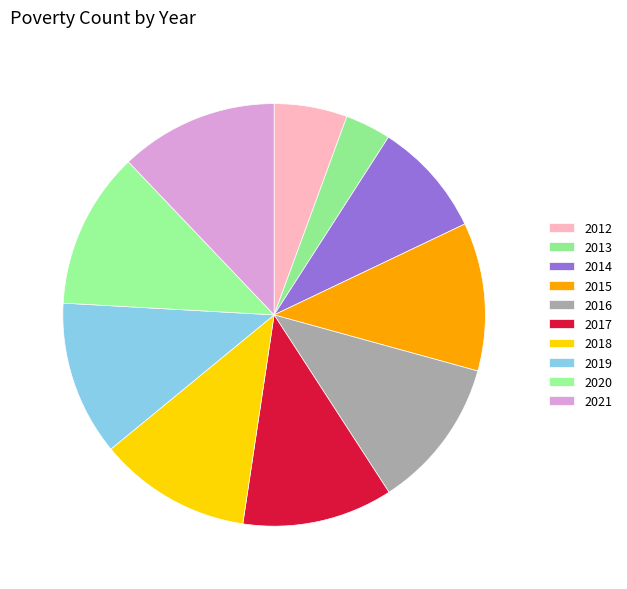

Is it true that 2021 is 12% of the pie?

True